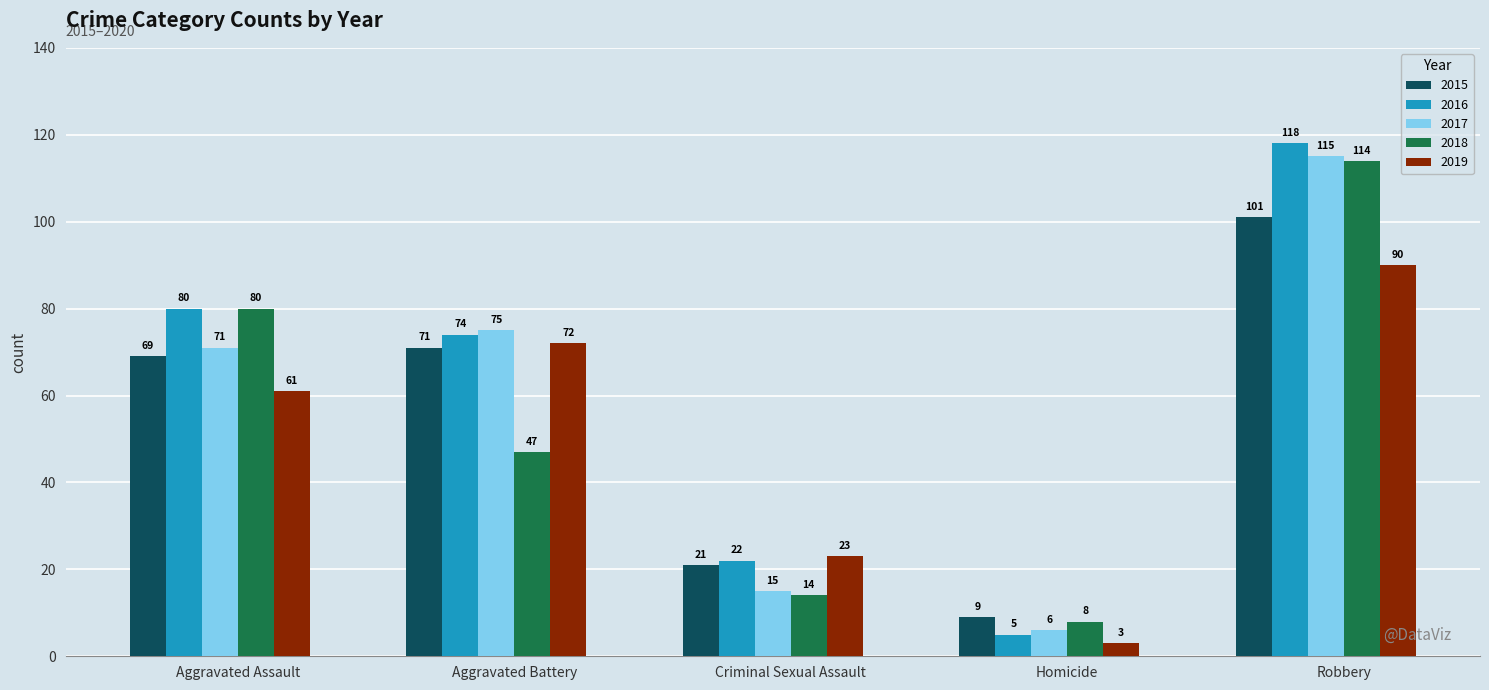

What position from the right is Homicide?

2